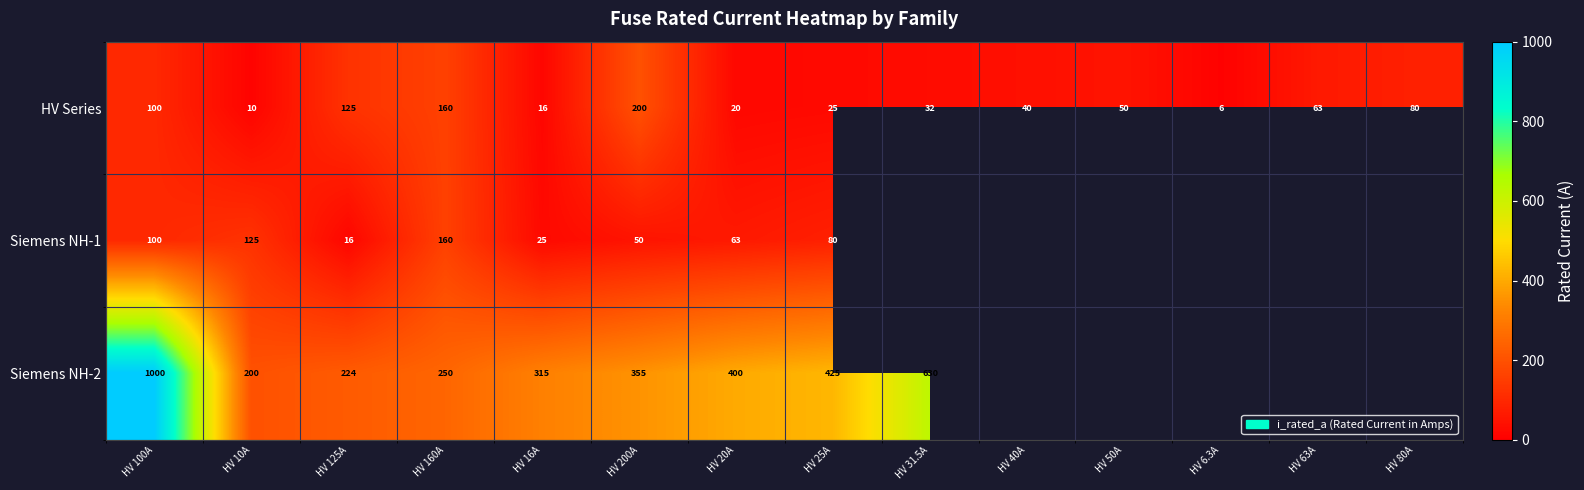

Count the number of categories in the chart.

14